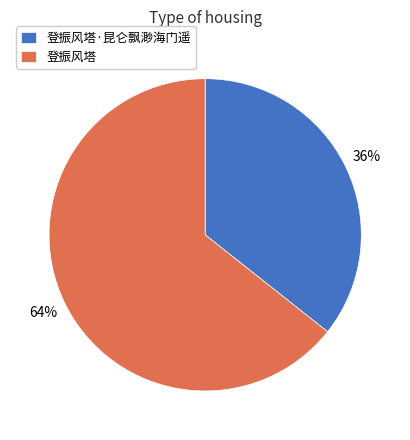

What is the largest slice in the pie chart?

登振风塔